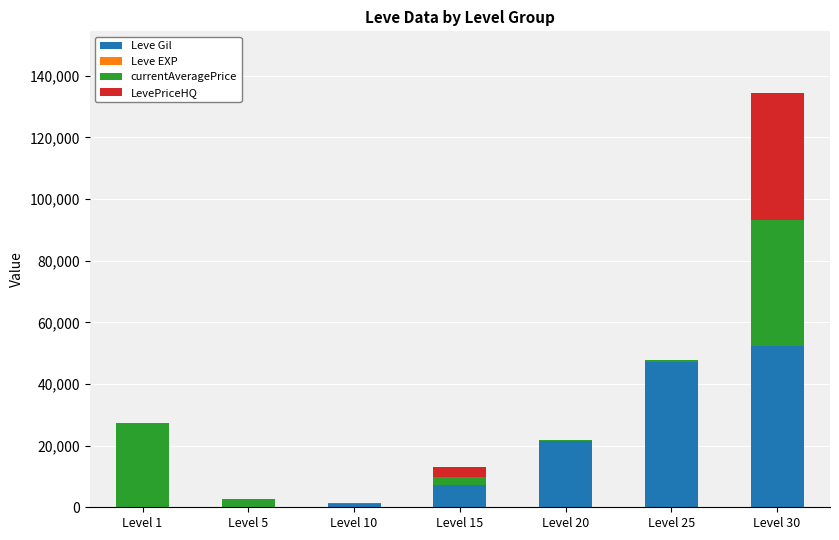

At which category is the sum across all series the highest?

Level 30